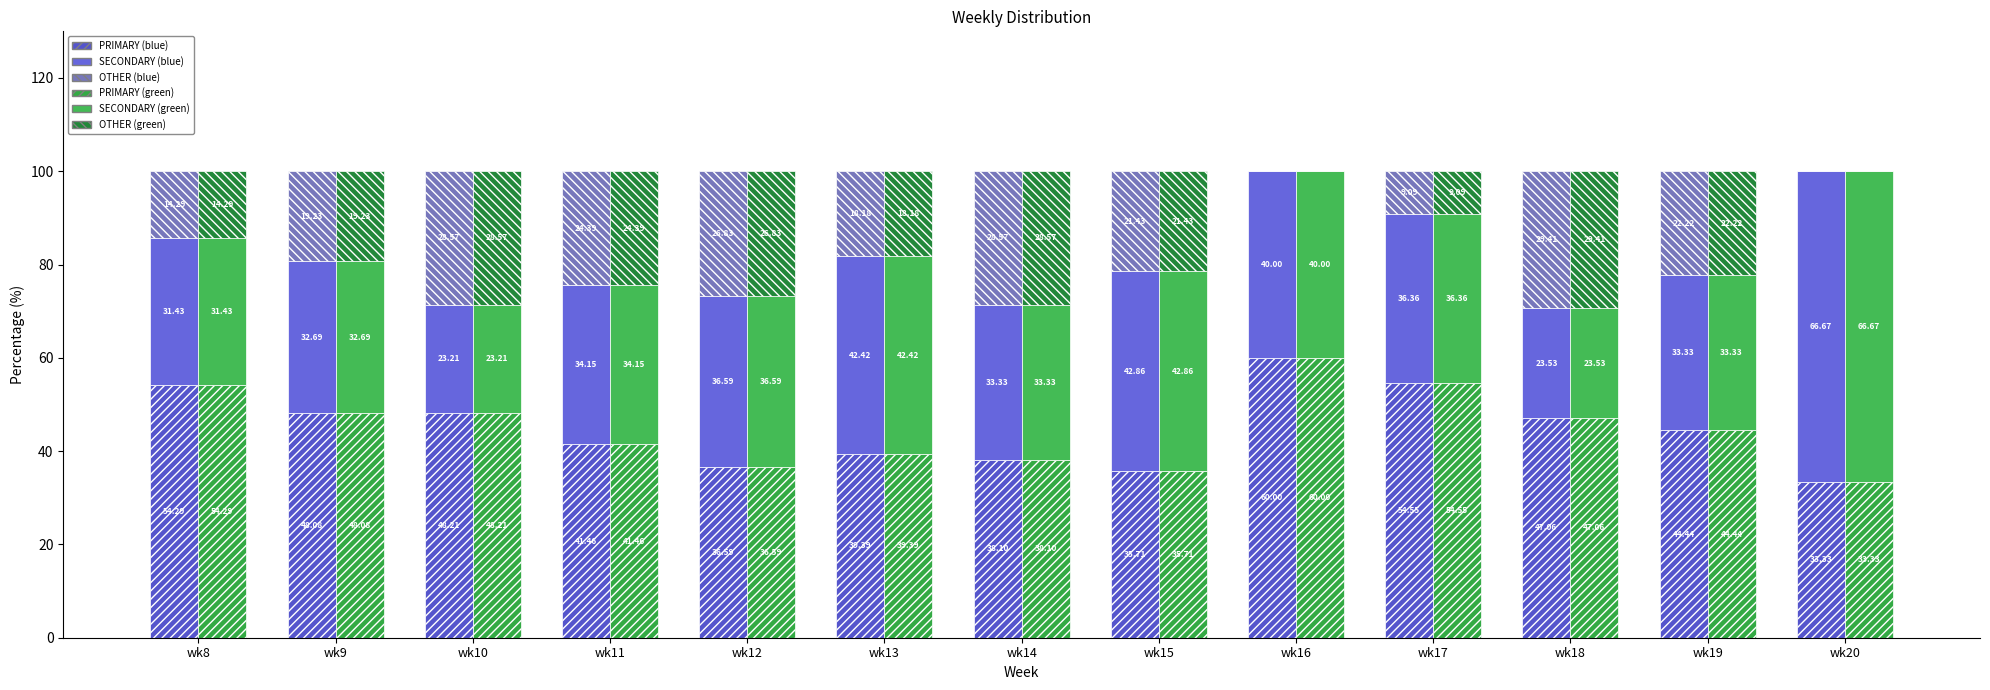

Which category has the highest value in the SECONDARY (blue) series?

wk20